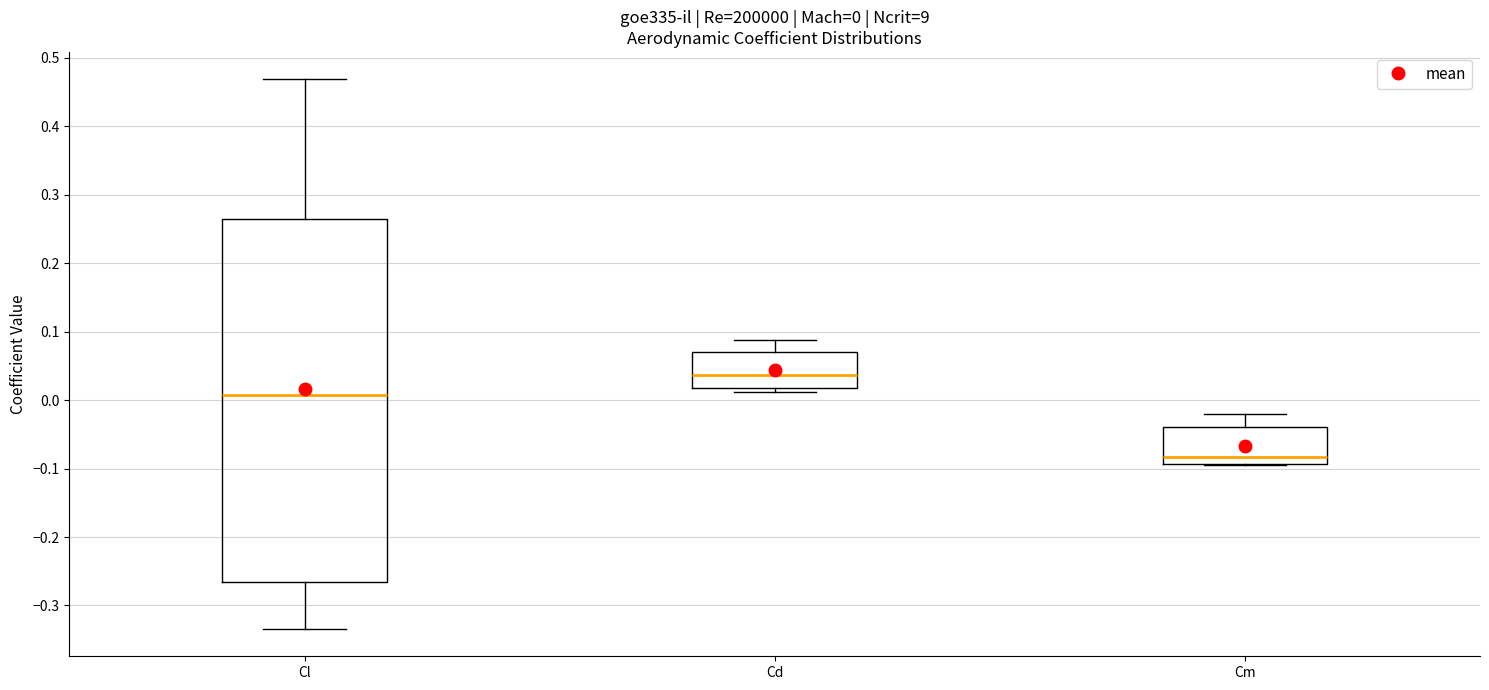

Which box has the highest median line?

Cd